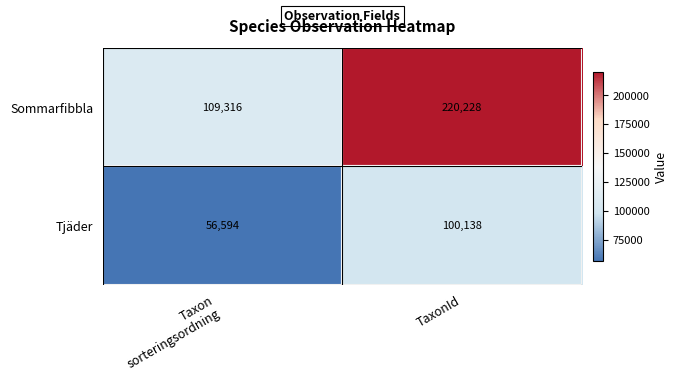

How many series are shown in this chart?

2